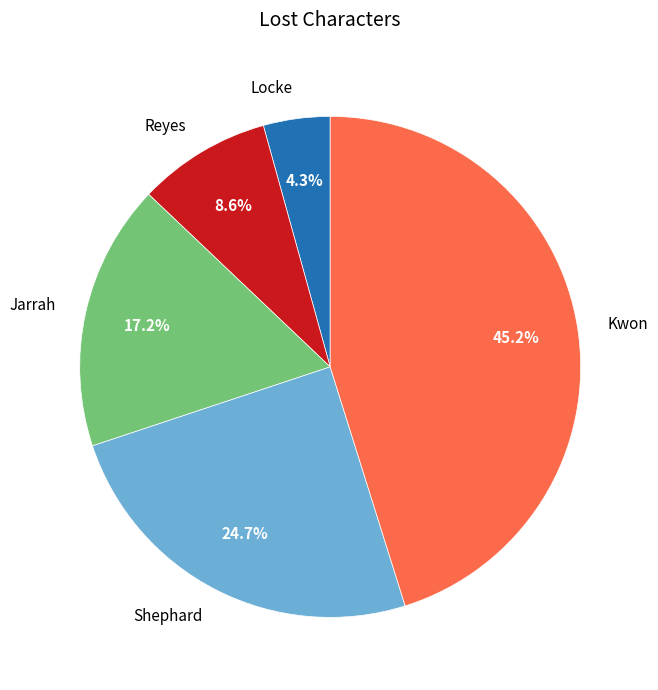

Between Shephard and Locke, which is larger?

Shephard